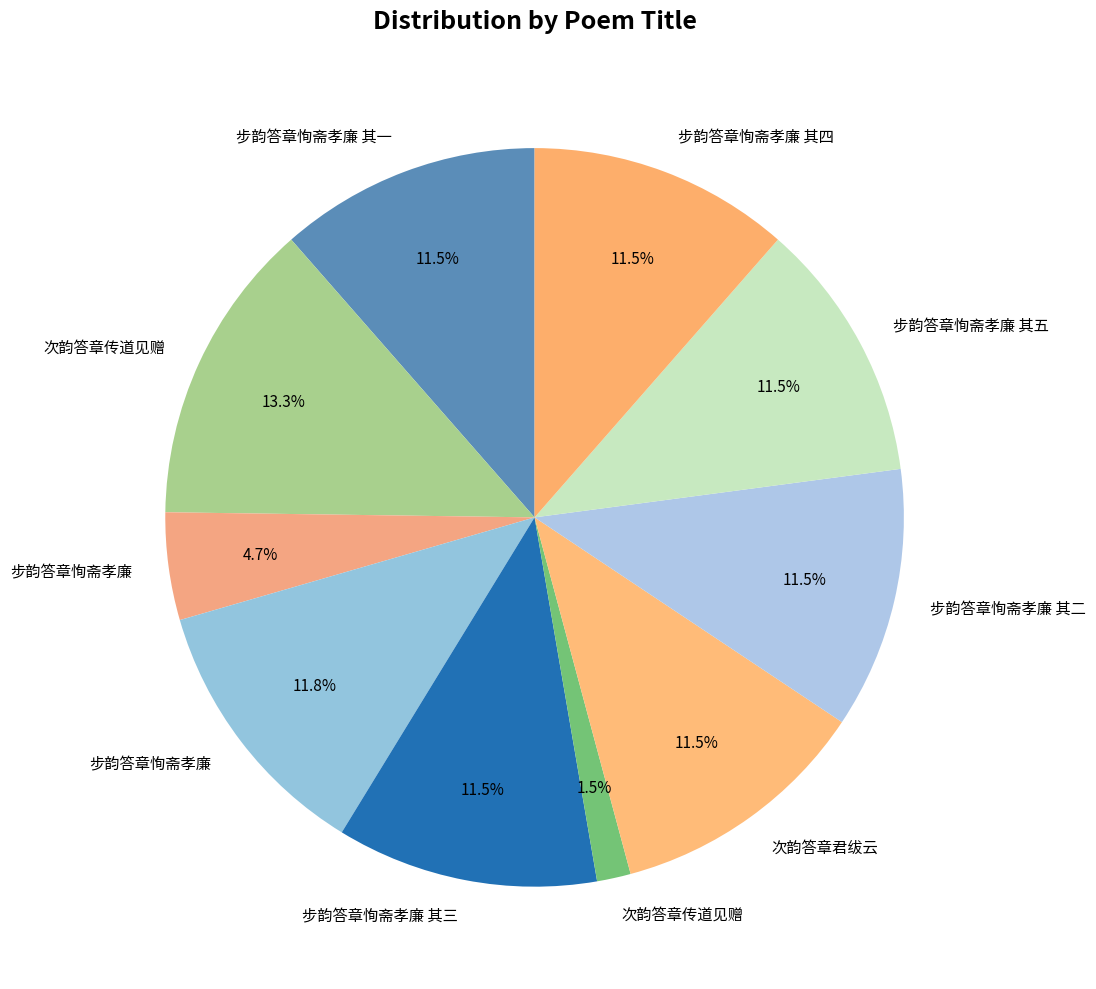

Is there a majority slice in this chart?

No